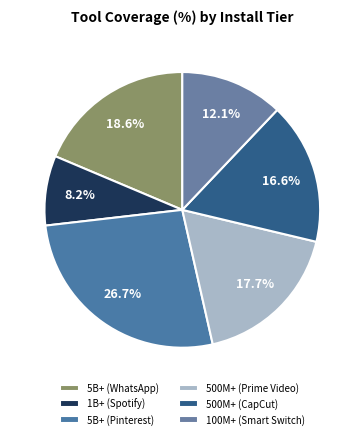

Do 1B+ (Spotify) and 5B+ (WhatsApp) together represent more than half of the pie?

No